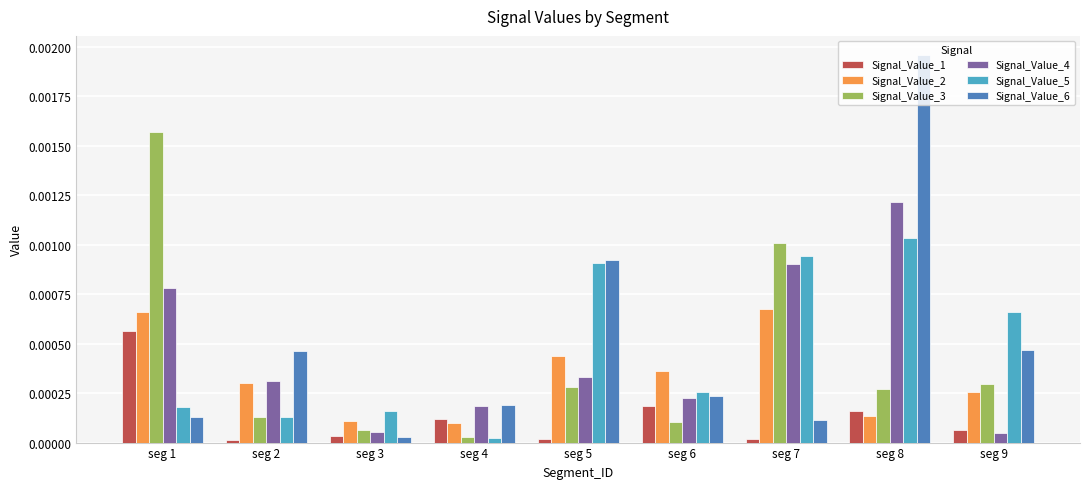

What are all the series names shown in the legend?

Signal_Value_1, Signal_Value_2, Signal_Value_3, Signal_Value_4, Signal_Value_5, Signal_Value_6